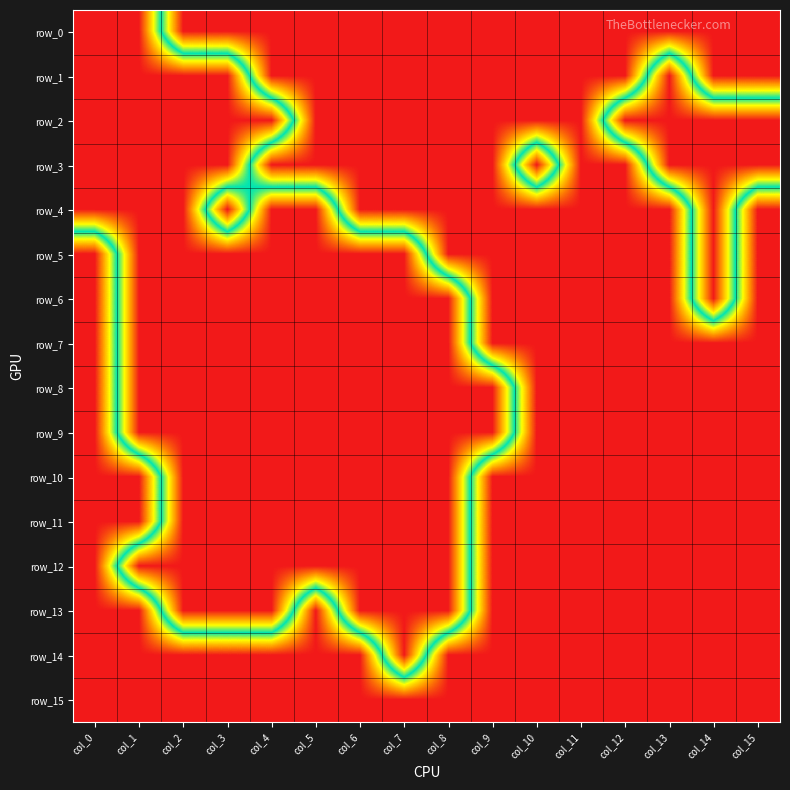

List the series in order of their peak value, lowest first.

row_0, row_1, row_2, row_3, row_4, row_5, row_6, row_7, row_8, row_9, row_10, row_11, row_12, row_13, row_14, row_15